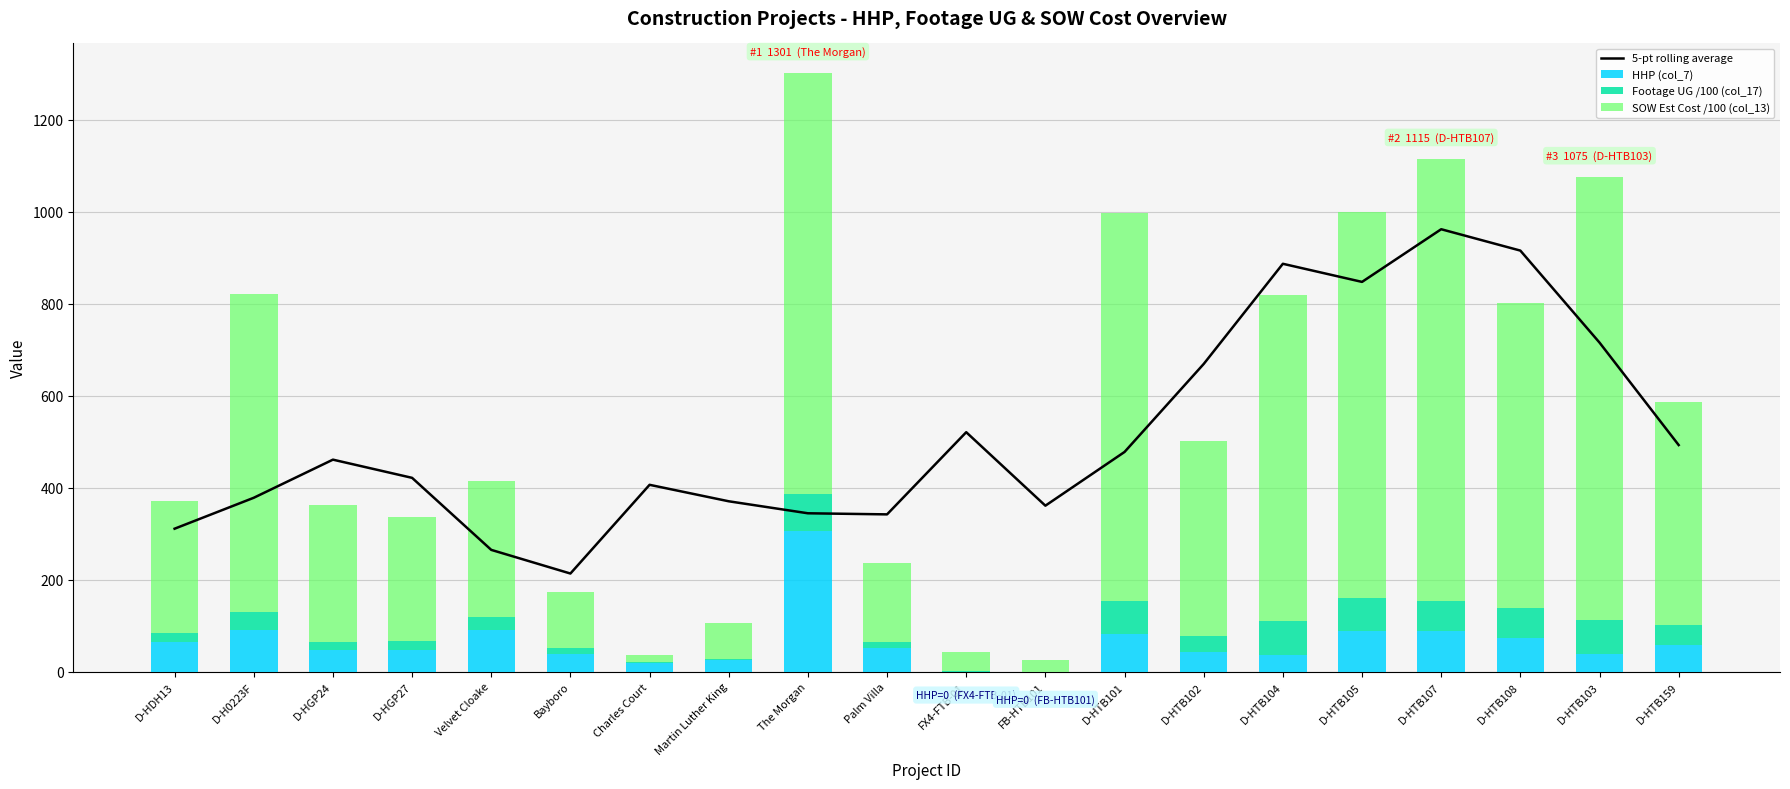

What is the difference between the second highest and second lowest values in the HHP (col_7) series?

91.0